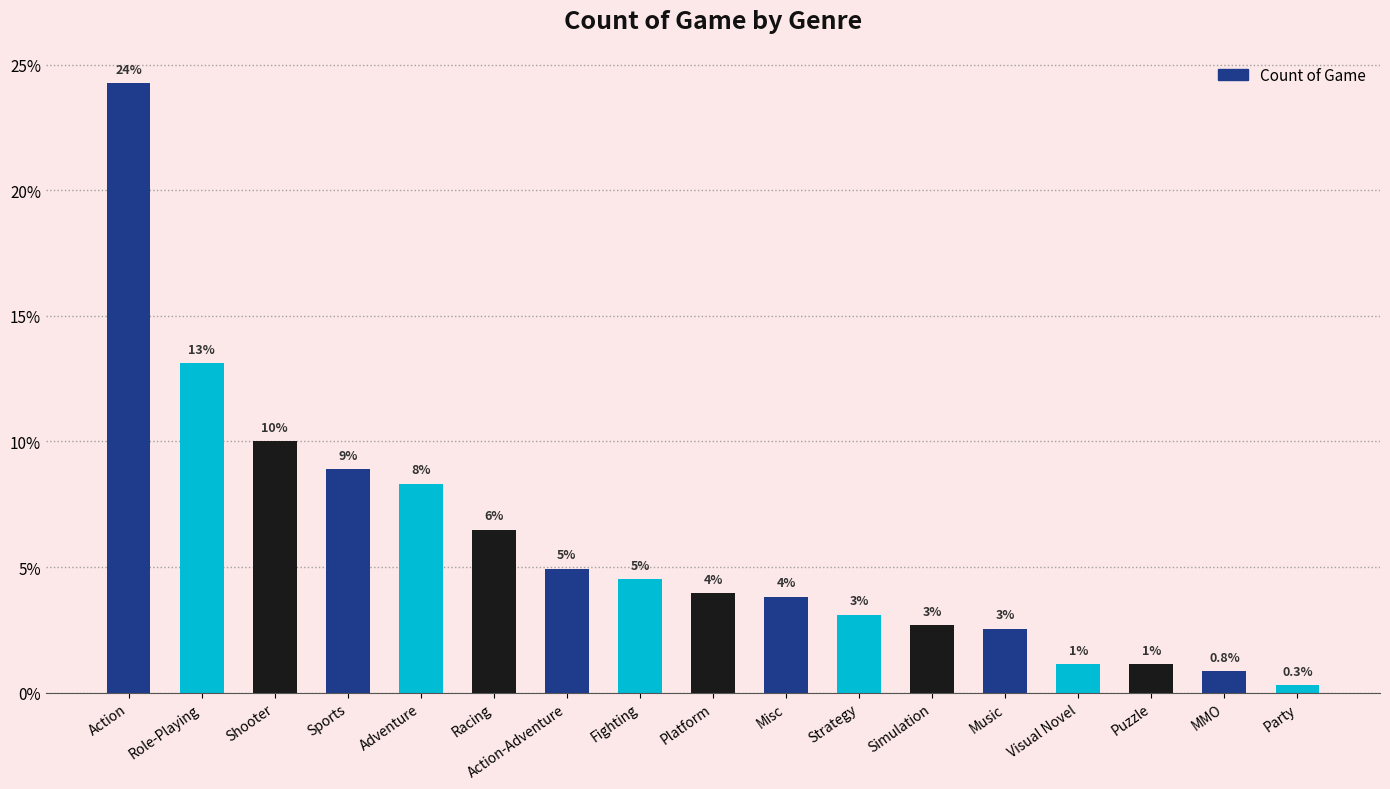

True or false: the data shows 2.3 at Adventure.

False